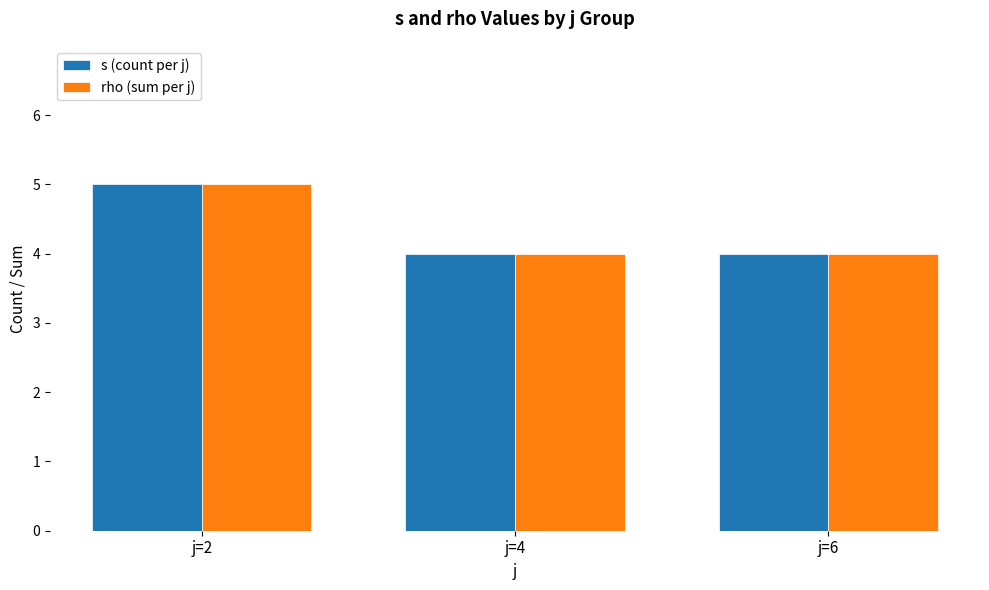

What is the total value across all series at j=2?

10